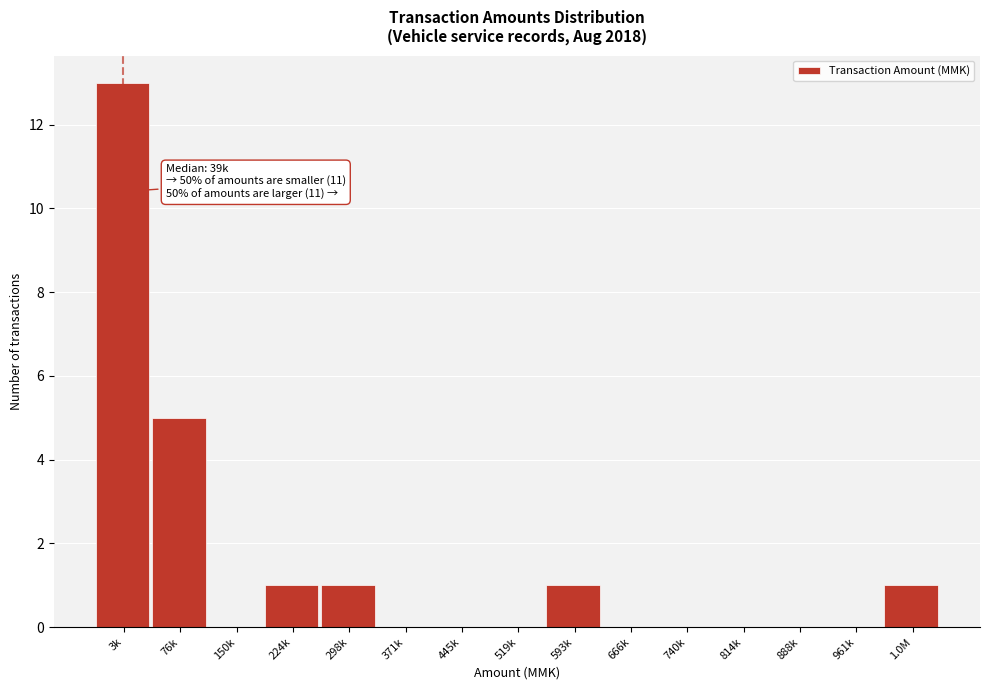

Reading left to right, what are all the values shown in this chart?

3k=13	76k=5	150k=0	224k=1	298k=1	371k=0	445k=0	519k=0	593k=1	666k=0	740k=0	814k=0	888k=0	961k=0	1.0M=1